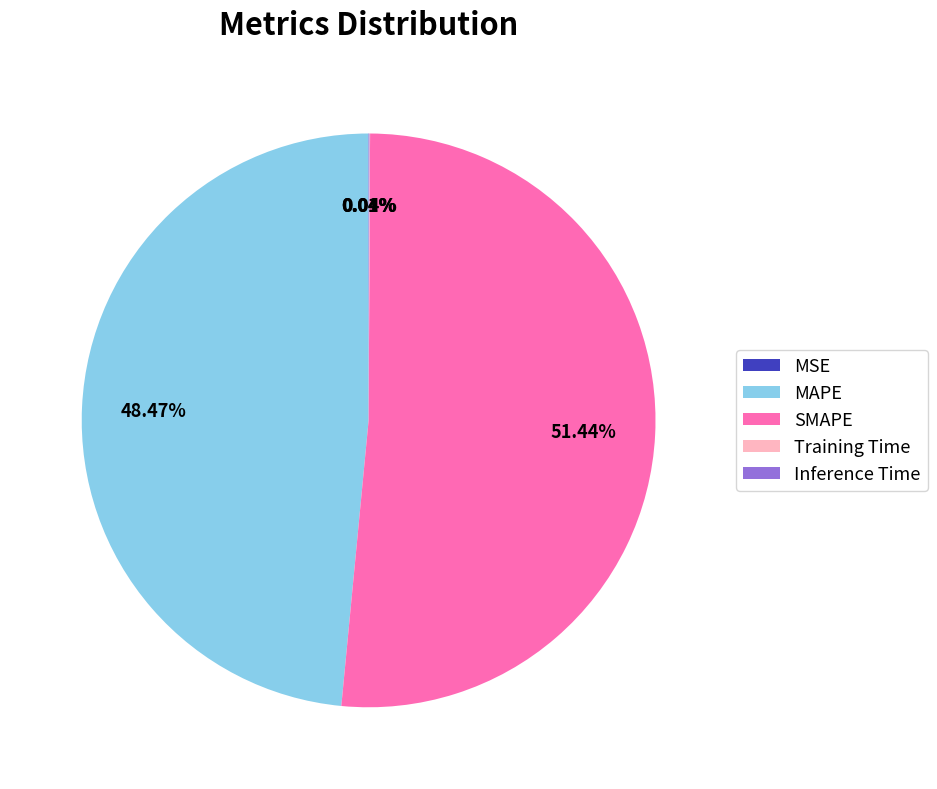

The MAPE slice represents 48% of the pie. True or false?

True